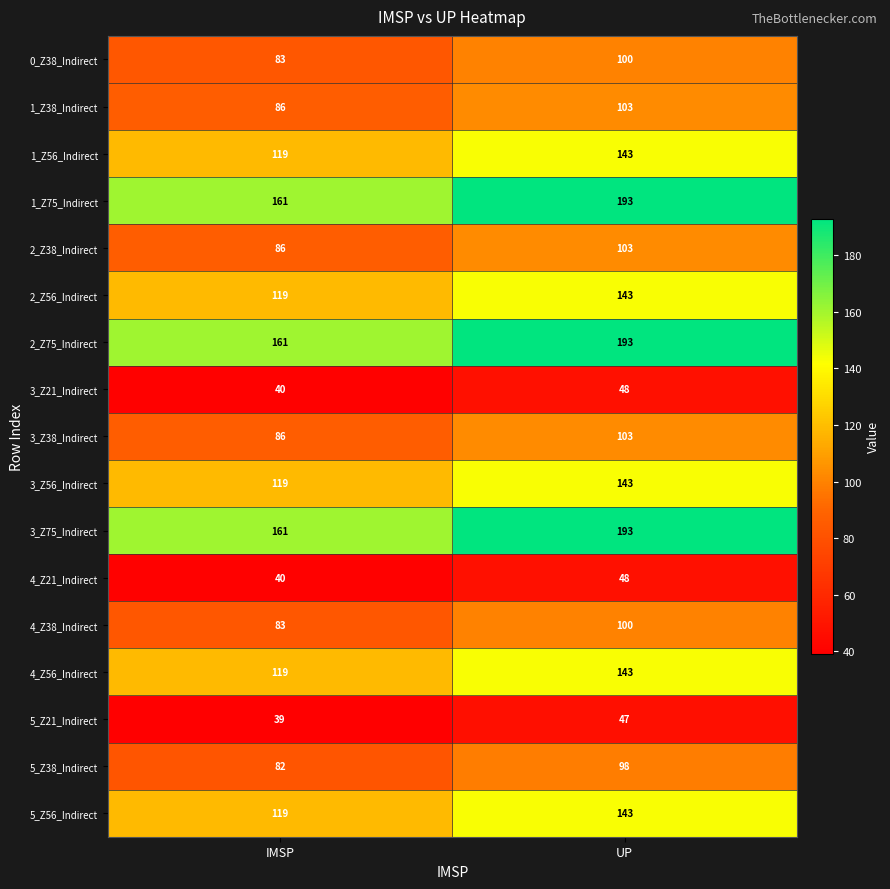

What is the total value across all series at UP?

2044